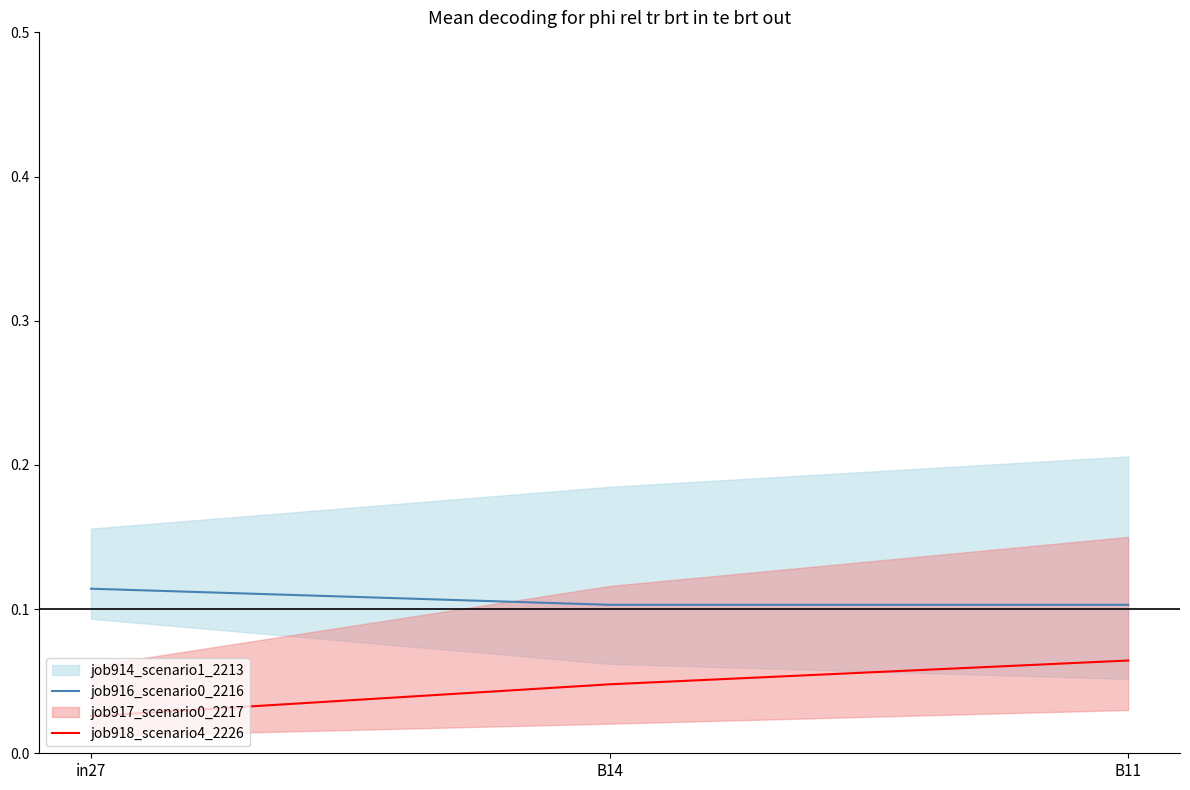

What is the sum of all job916_scenario0_2216 values?

0.3